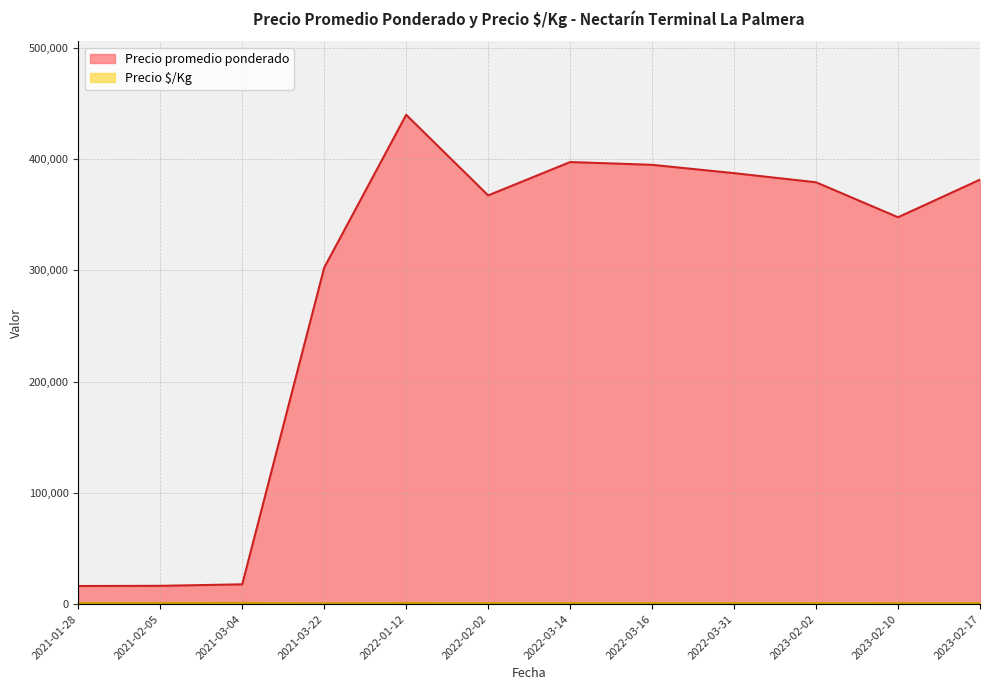

What is the difference between the maximum and minimum values in the Precio promedio ponderado series?

423750.0